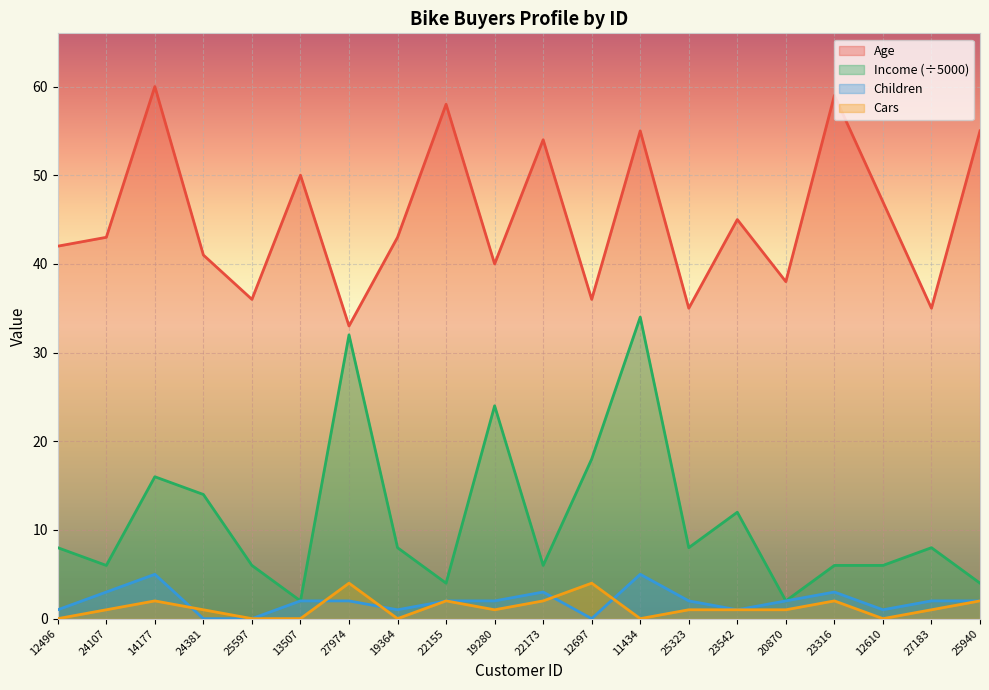

True or false: Age and Cars cross at least once.

False